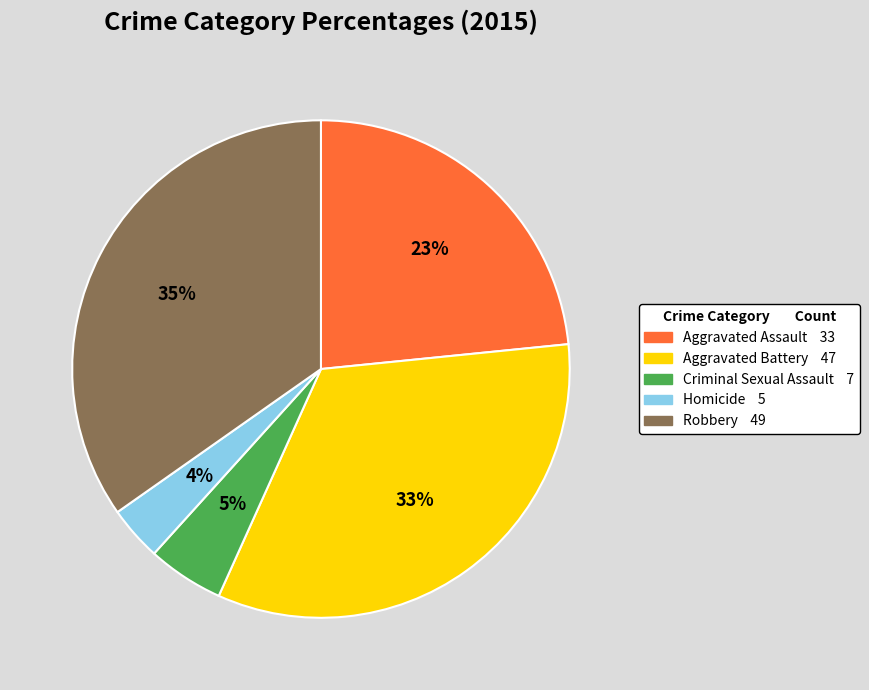

To the nearest percent, what percentage of the pie is Aggravated Assault?

23%